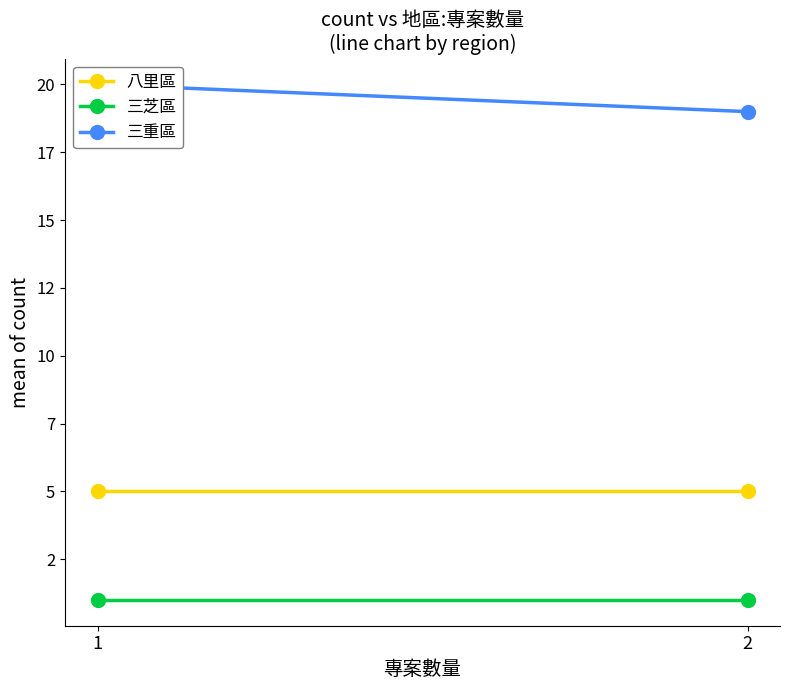

Is the value of 三芝區 at 2 greater than the value of 八里區 at 2?

No